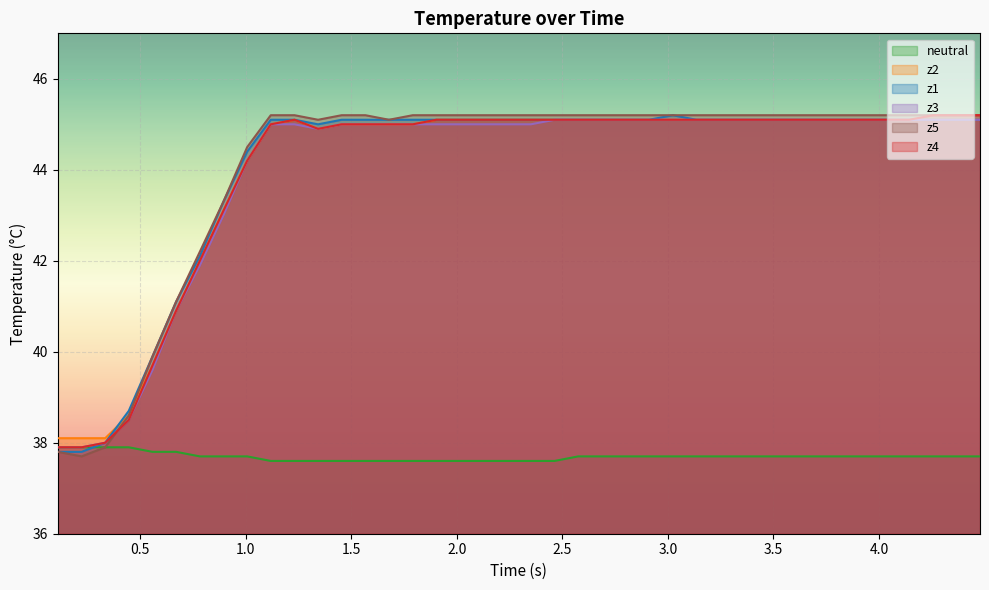

What is the smallest value displayed?

37.6